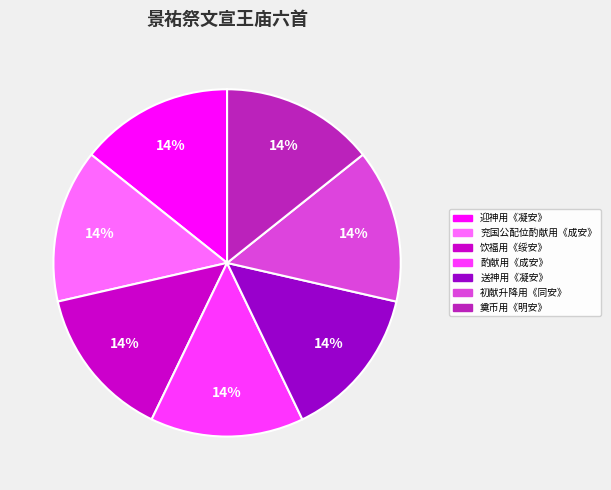

Is there a majority slice in this chart?

No